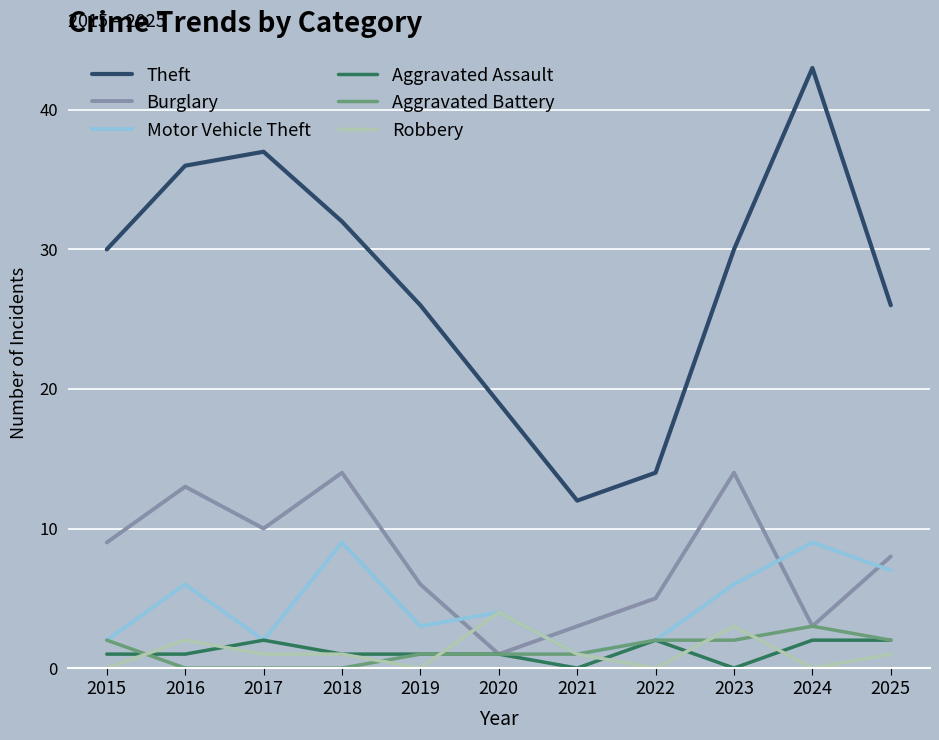

Where does the Robbery series first go above 1?

2016